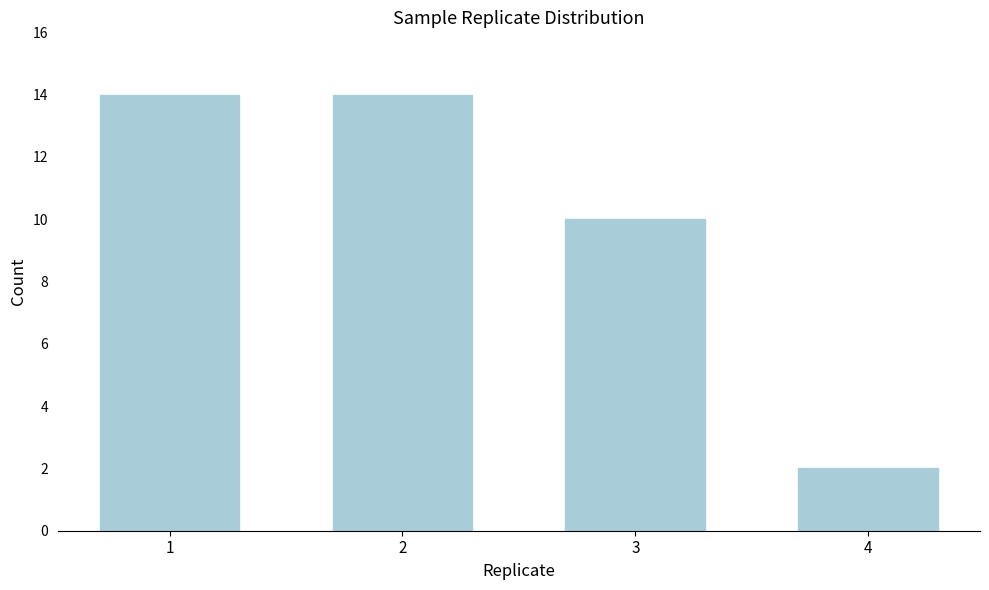

Reading left to right, extract all data points from this chart.

14	14	10	2